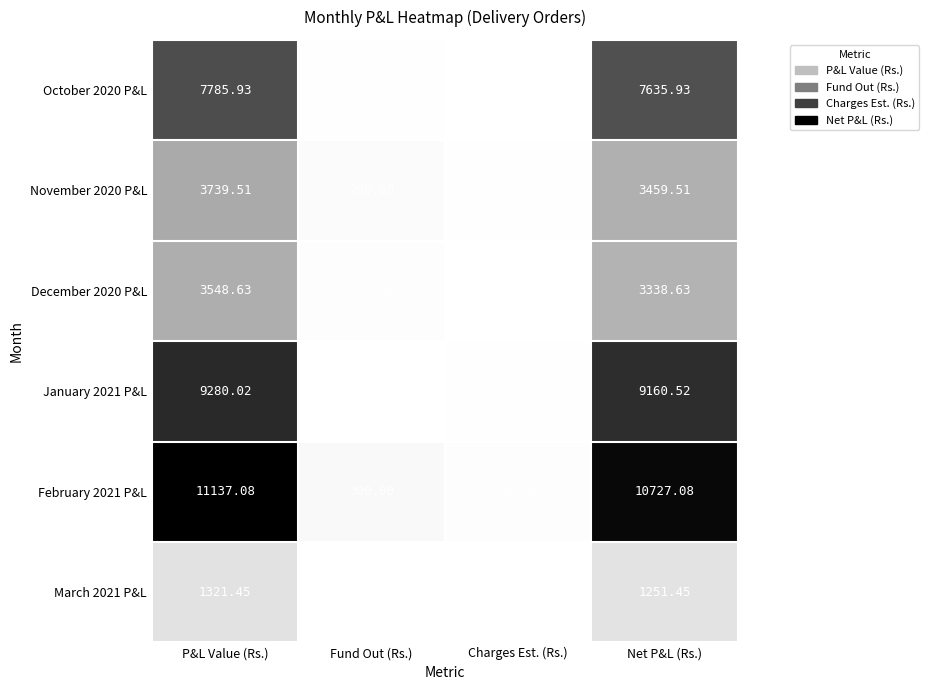

What is the difference between the highest and lowest values at P&L Value (Rs.)?

9815.6